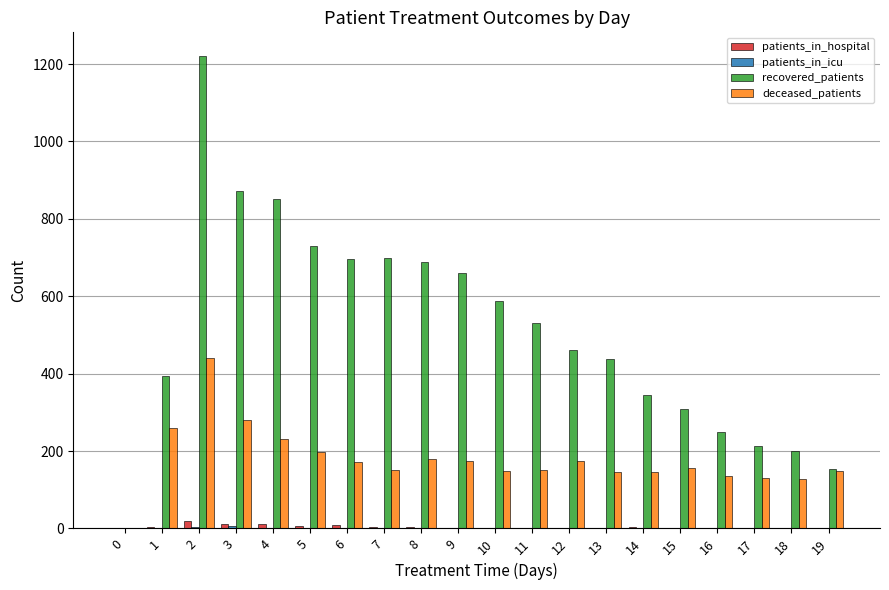

At which category is the sum across all series the highest?

2